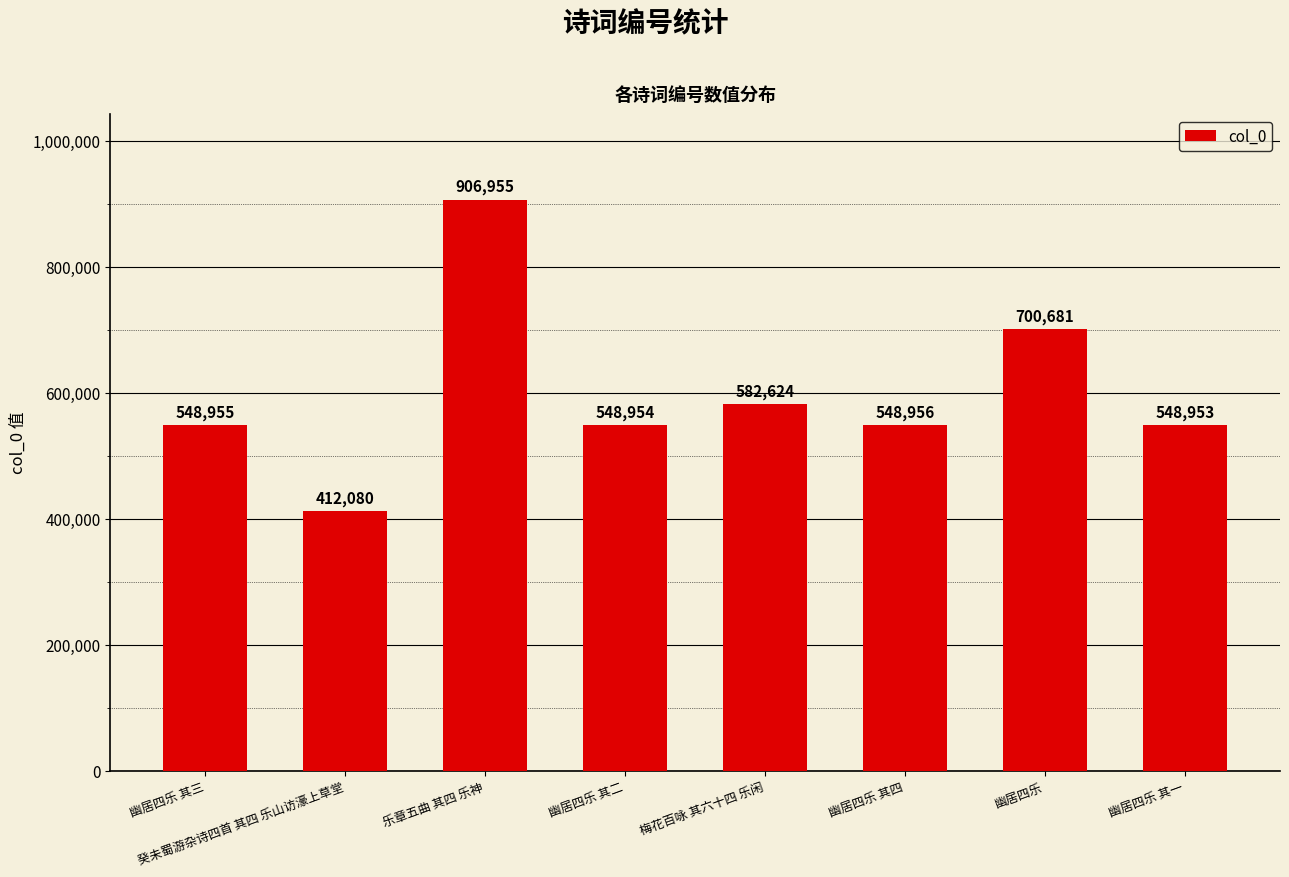

Are the bars horizontal?

No